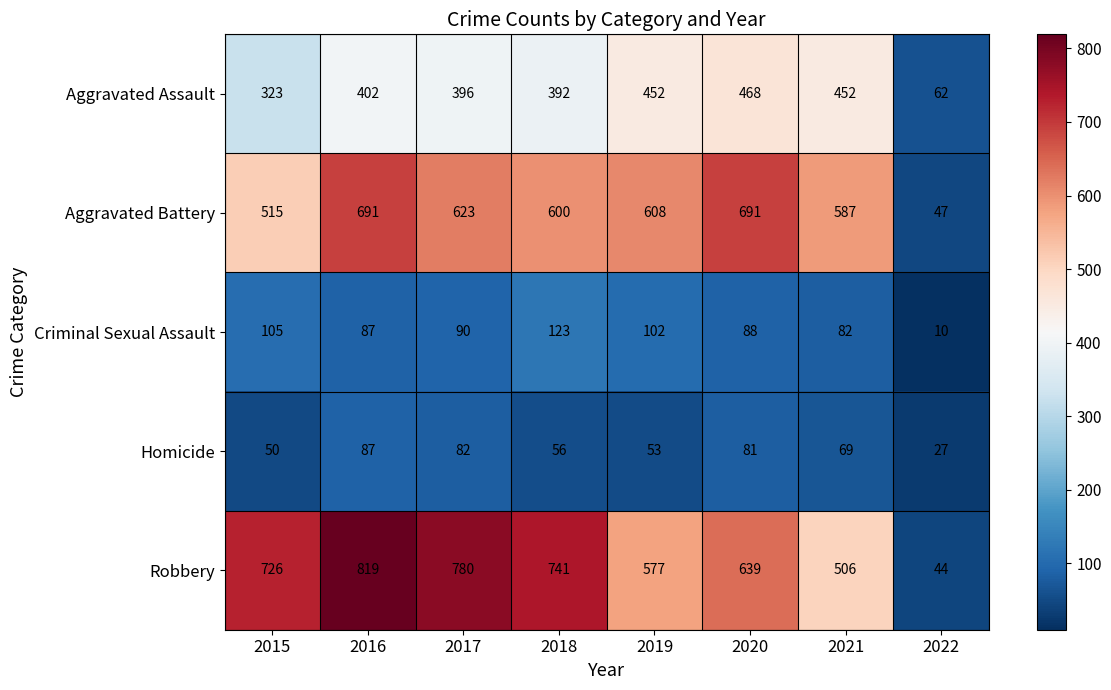

Rank the series by their maximum value, from highest to lowest.

Robbery, Aggravated Battery, Aggravated Assault, Criminal Sexual Assault, Homicide